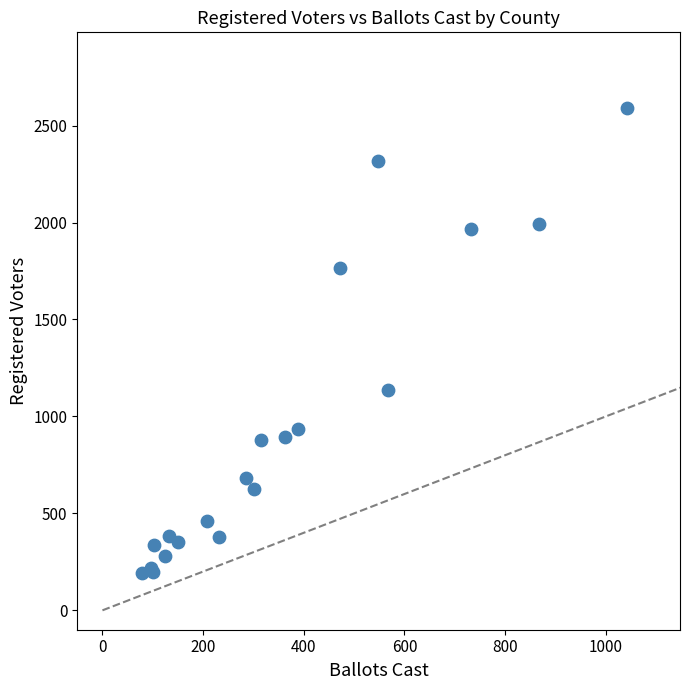

What Y value in the scatter plot is closest to 1393?

1137